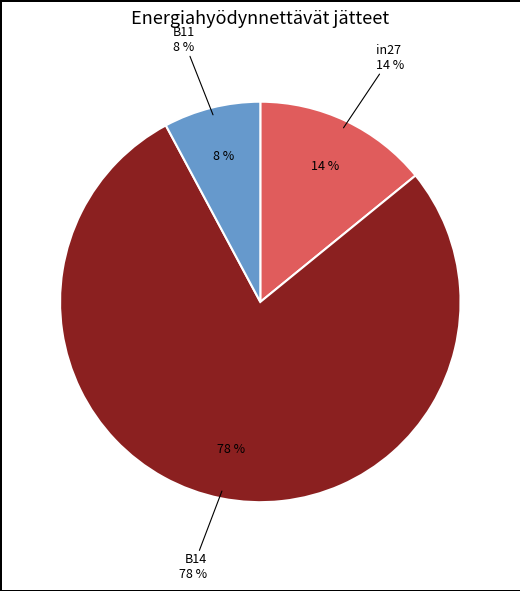

Which category accounts for the majority?

B14